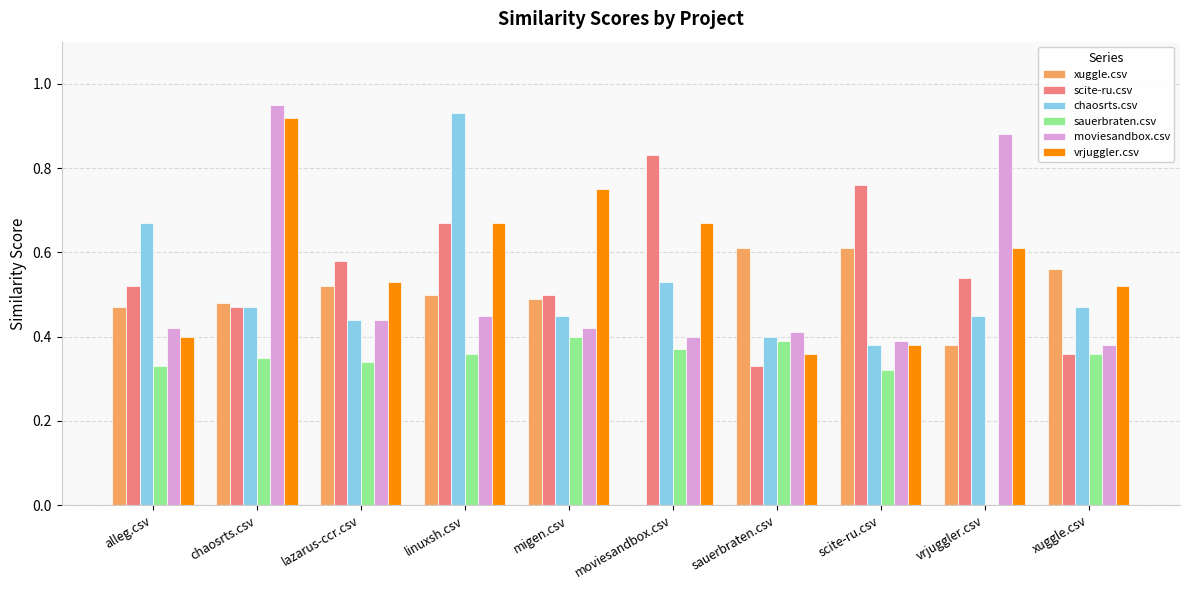

Is the value of moviesandbox.csv at chaosrts.csv greater than the value of scite-ru.csv at linuxsh.csv?

Yes